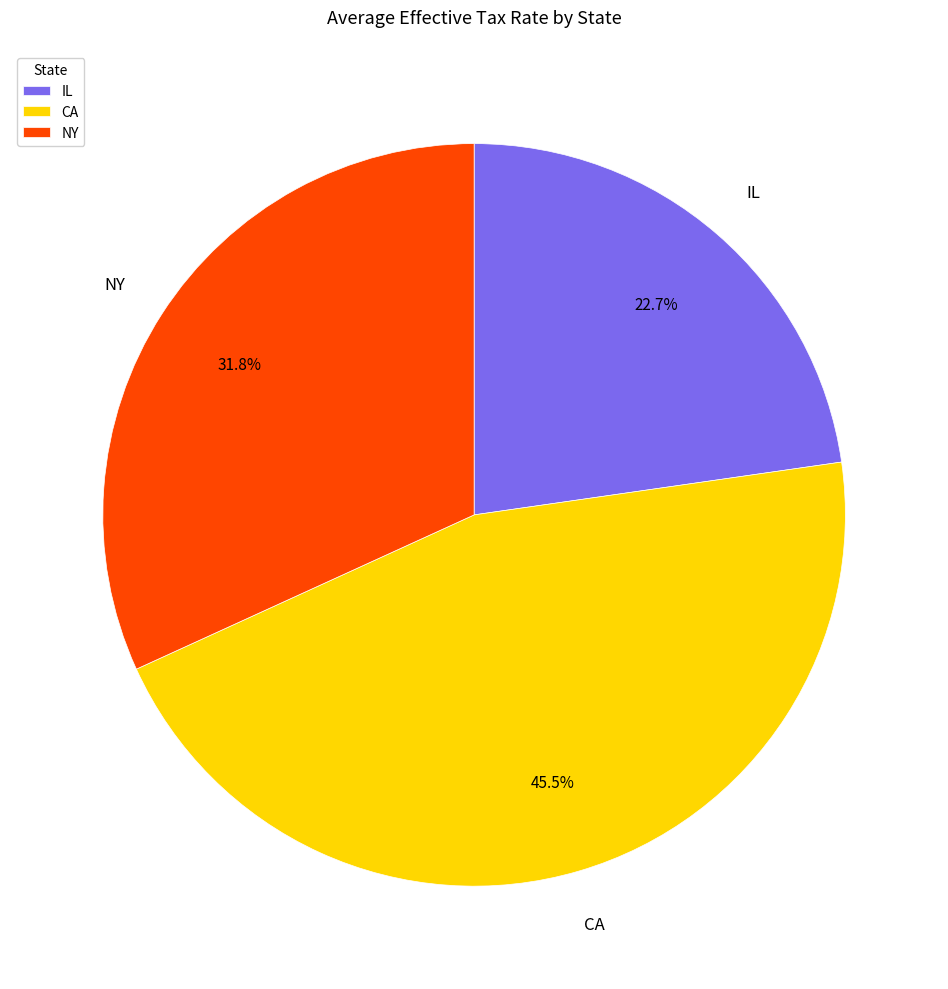

Is there a majority slice in this chart?

No